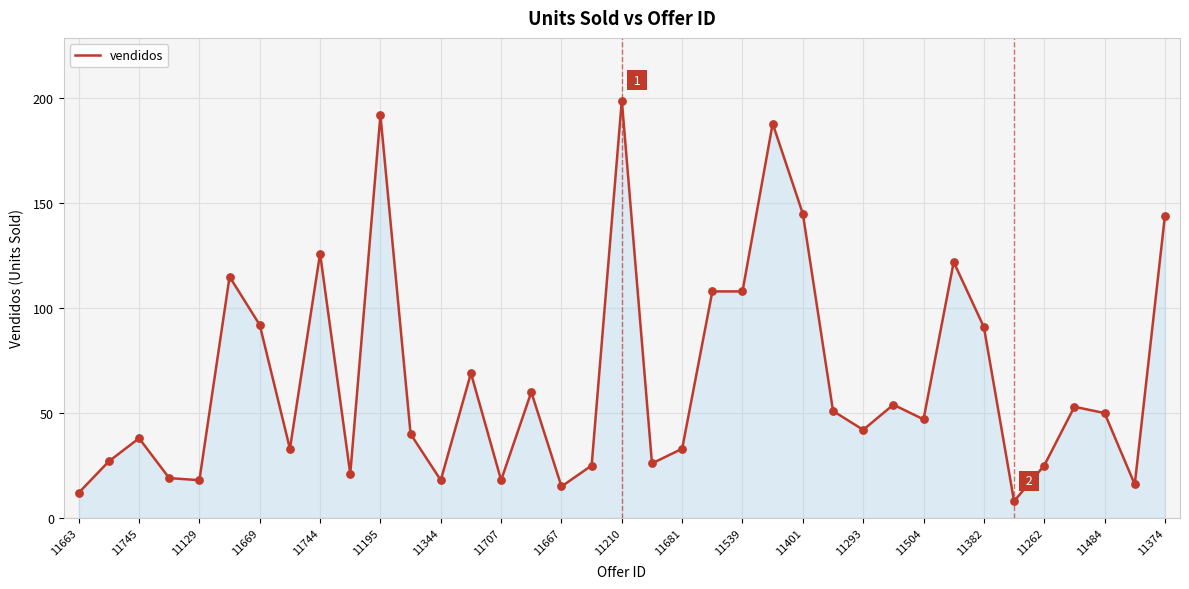

What is the minimum value shown in the chart?

8